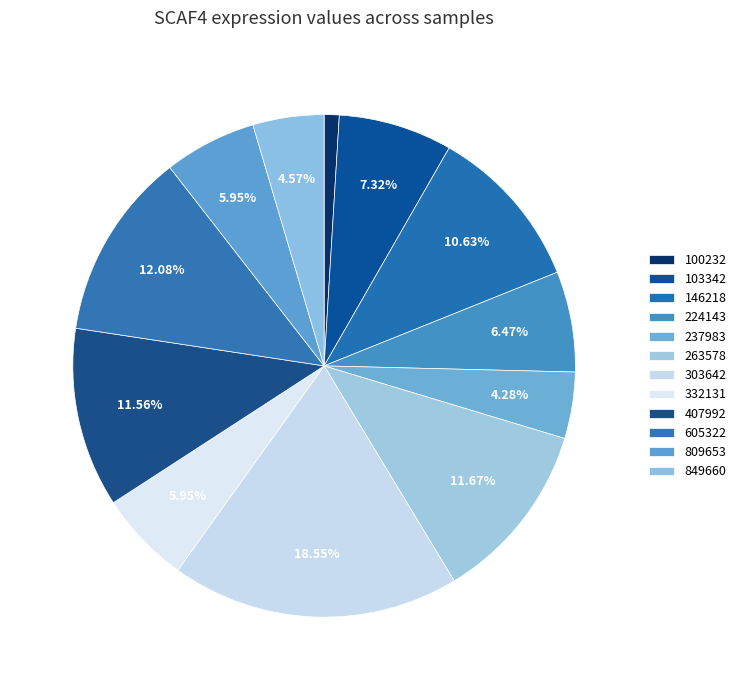

Rank the categories by value from lowest to highest.

100232, 237983, 849660, 332131, 809653, 224143, 103342, 146218, 407992, 263578, 605322, 303642